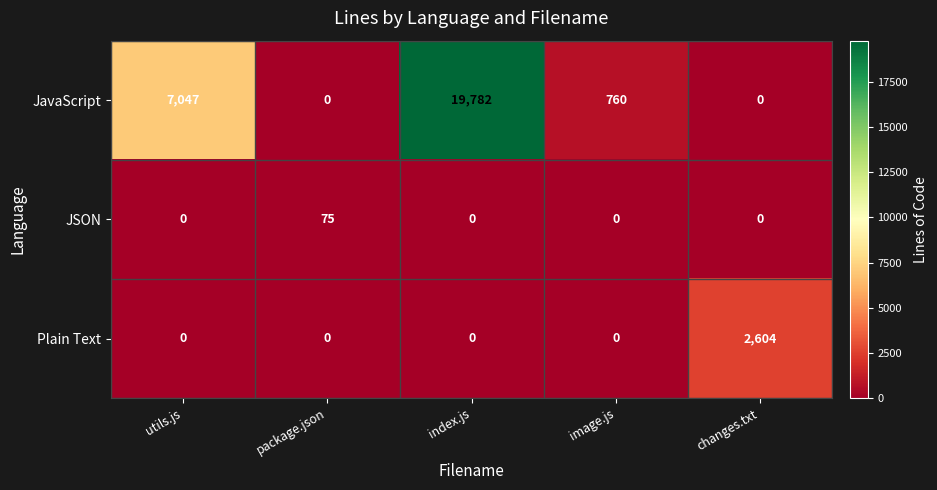

The Plain Text series shows 1437 at changes.txt. True or false?

False